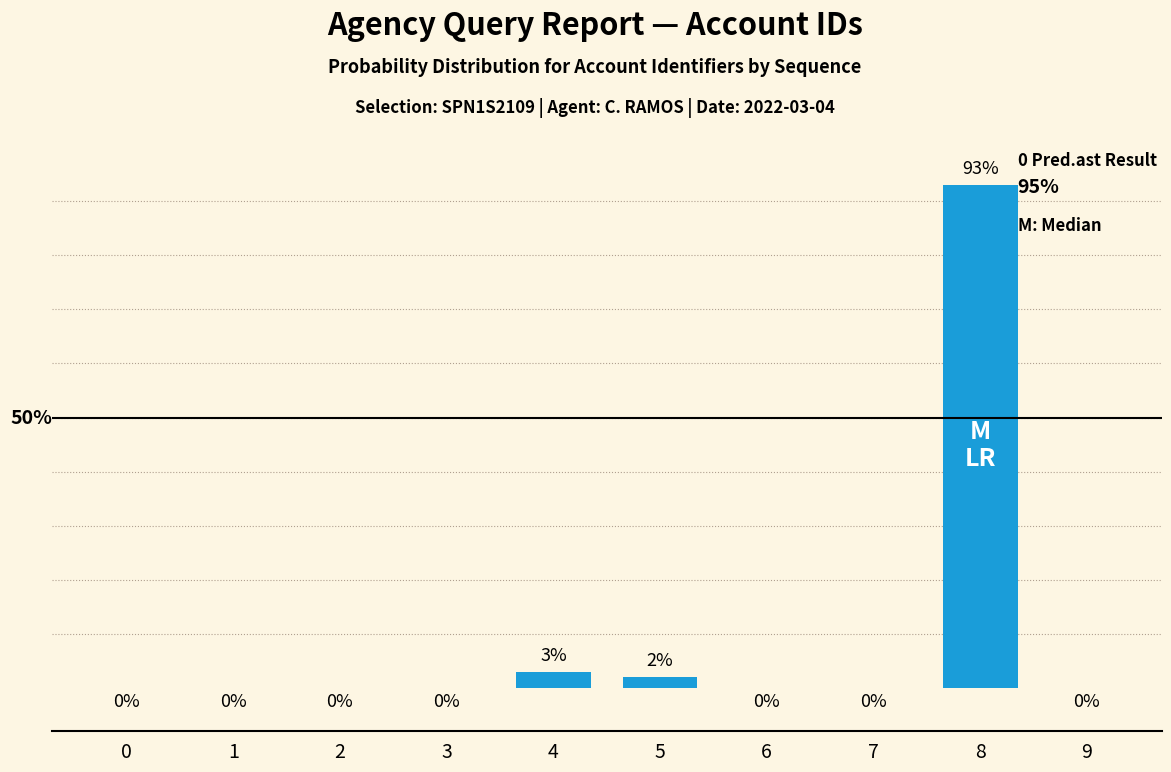

What is the difference between the maximum and minimum values?

93